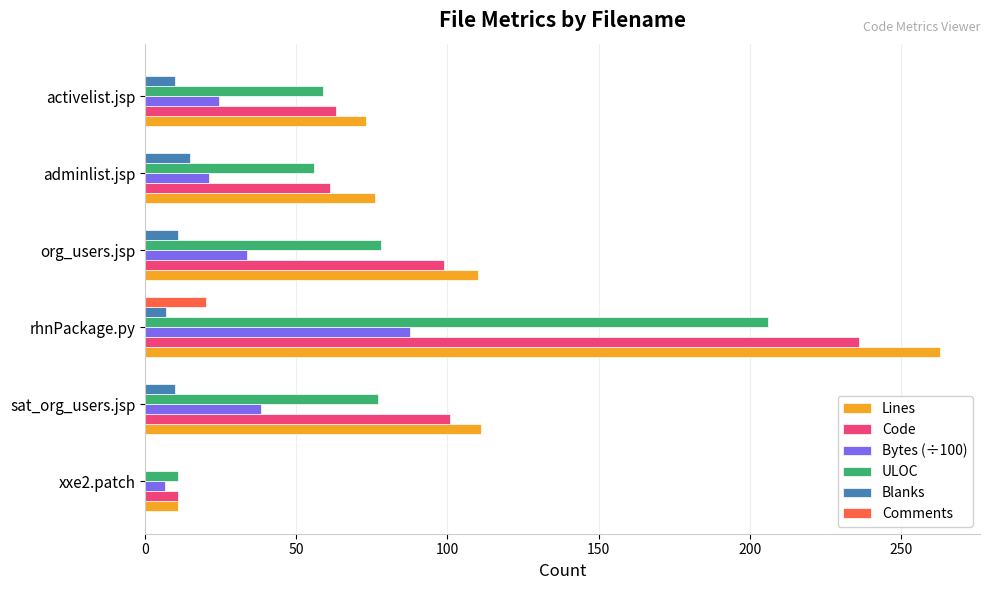

Which series changed the most between sat_org_users.jsp and adminlist.jsp?

Code